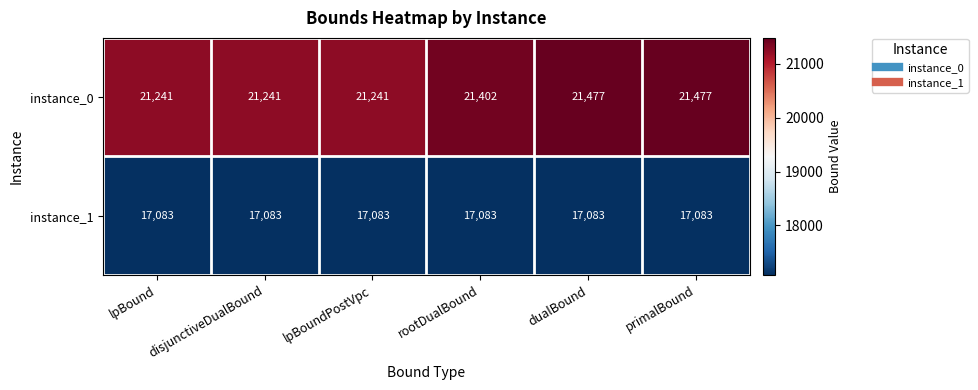

What is the total value across all series at primalBound?

38560